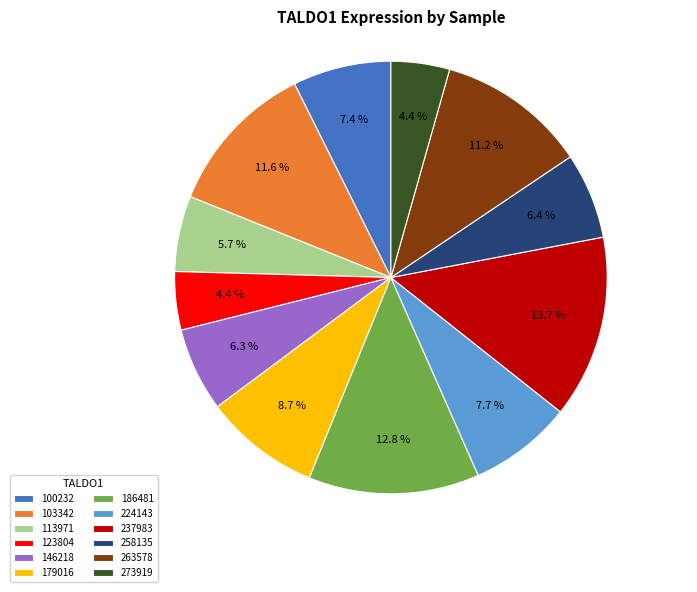

Which category has the biggest portion of the pie?

237983